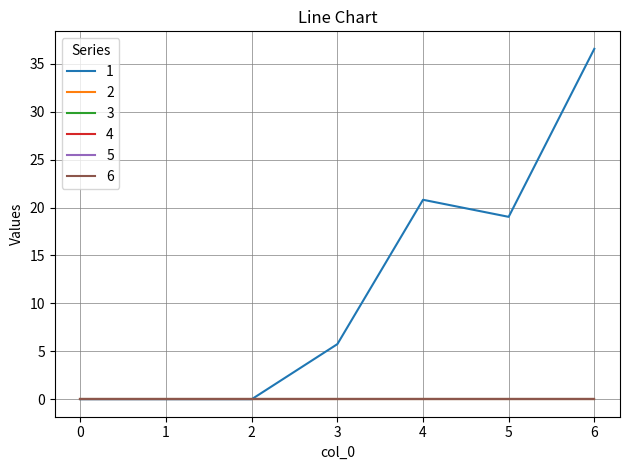

Reading left to right, what are all the values shown in this chart?

1: 0=0.0	1=0.0	2=0.0	3=5.8	4=20.8	5=19.0	6=36.6
2: 0=0.0	1=0.0	2=0.0	3=0.0	4=0.0	5=0.0	6=0.0
3: 0=0.0	1=0.0	2=0.0	3=0.0	4=0.0	5=0.0	6=0.0
4: 0=0.0	1=0.0	2=0.0	3=0.0	4=0.0	5=0.0	6=0.0
5: 0=0.0	1=0.0	2=0.0	3=0.0	4=0.0	5=0.0	6=0.0
6: 0=0.0	1=0.0	2=0.0	3=0.0	4=0.0	5=0.0	6=0.0